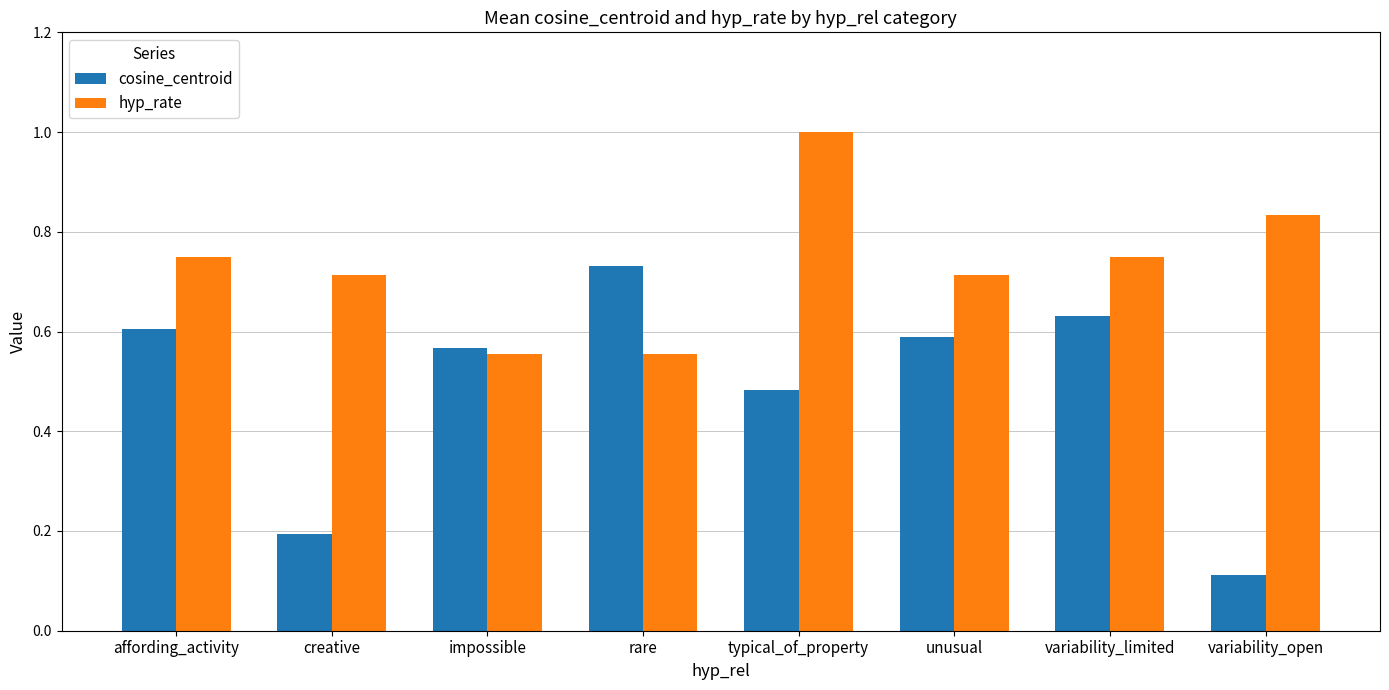

At which category is the sum across all series the highest?

typical_of_property